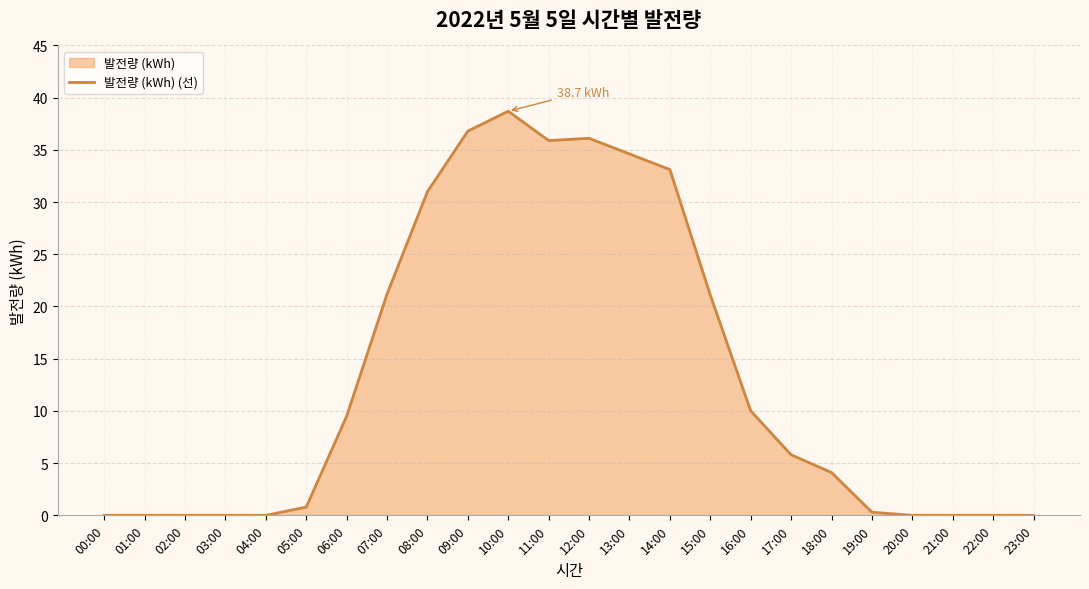

At which category does the chart reach its minimum across all series?

00:00